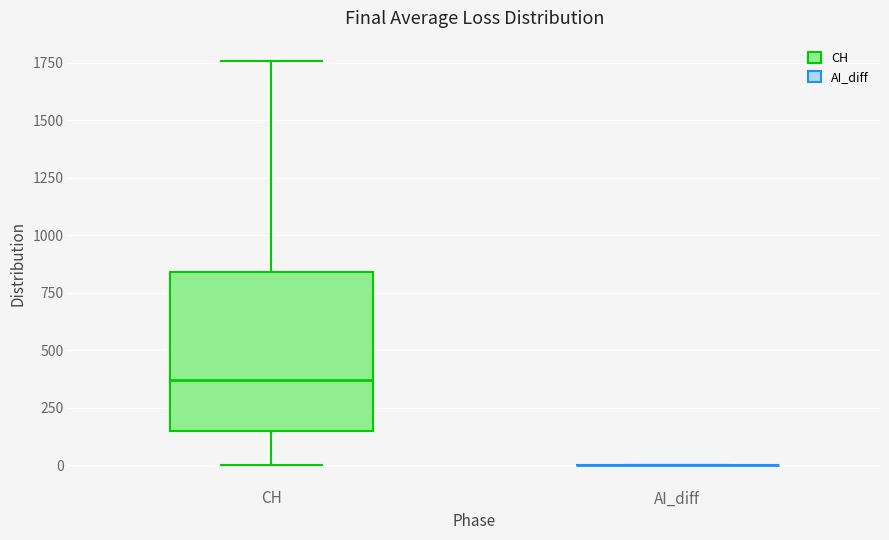

Reading left to right, transcribe this box plot: for each box, give where its median line is, the range the box spans, and where its two whiskers end, as read against the y-axis. The values are not printed on the chart, so give them approximately, as read against the axis.

CH: median 350, box 150 to 850, whiskers 0 to 1750
AI_diff: box collapsed to a line at 0, whiskers 0 to 0